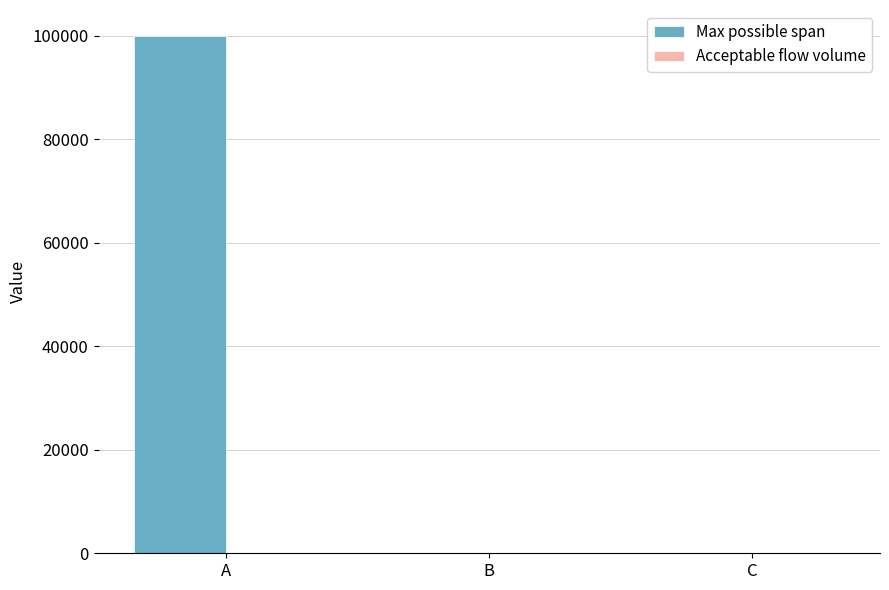

Which category has the highest value in the Max possible span series?

A